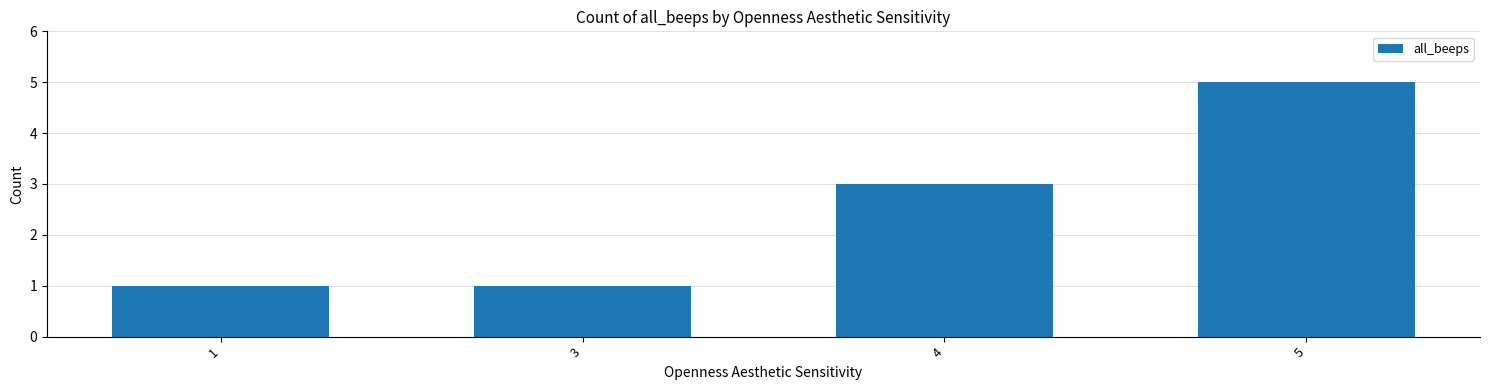

How many values are between 1 and 5?

4